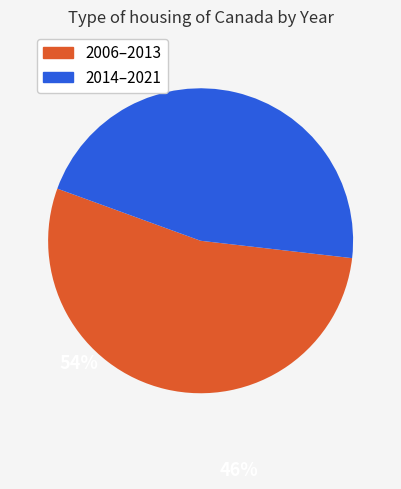

Is it true that 2006–2013 is 65% of the pie?

False